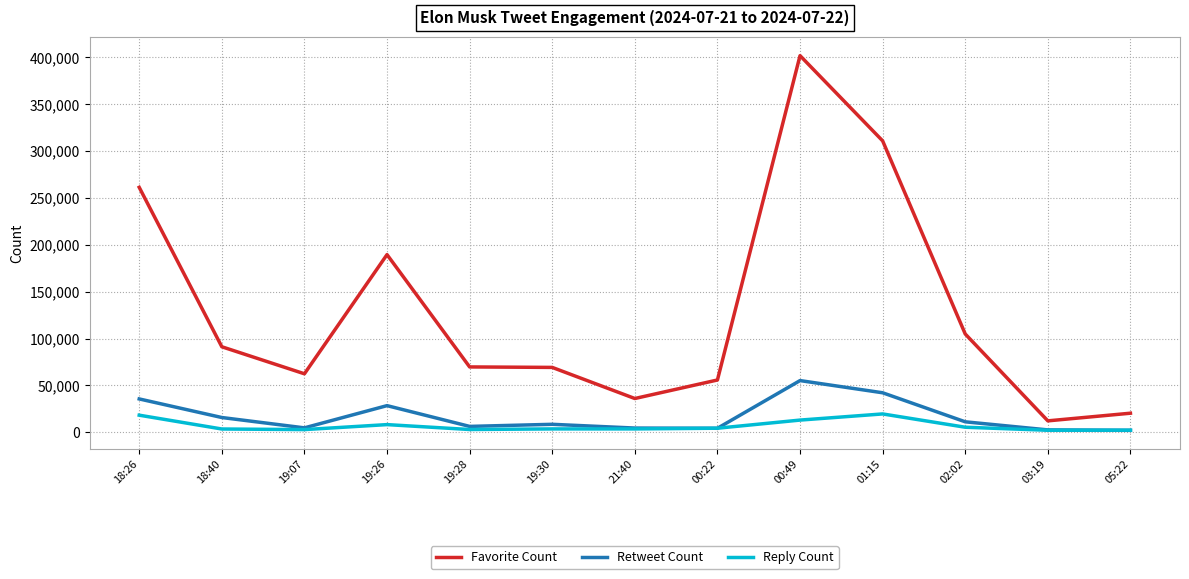

The value of Favorite Count at 00:49 is 245858. True or false?

False